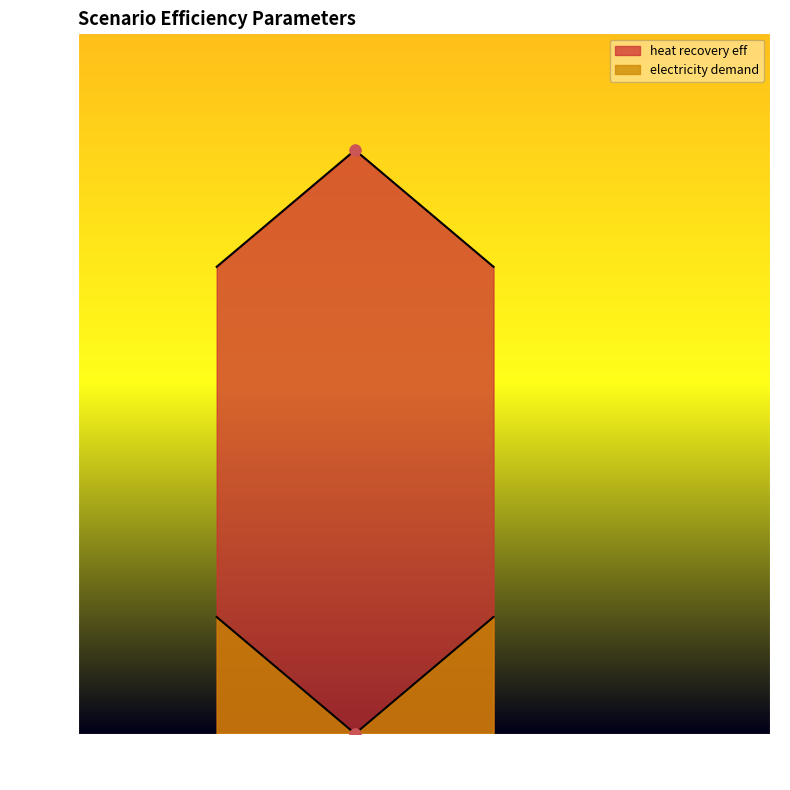

At which category is the sum across all series the highest?

BASE